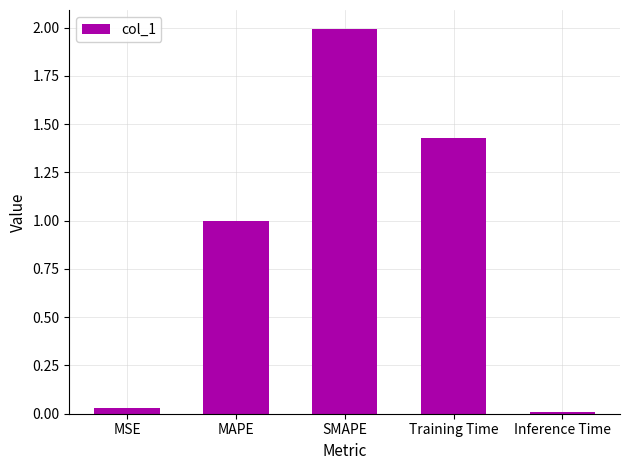

What is the ratio of the value at MAPE to the value at SMAPE?

0.5